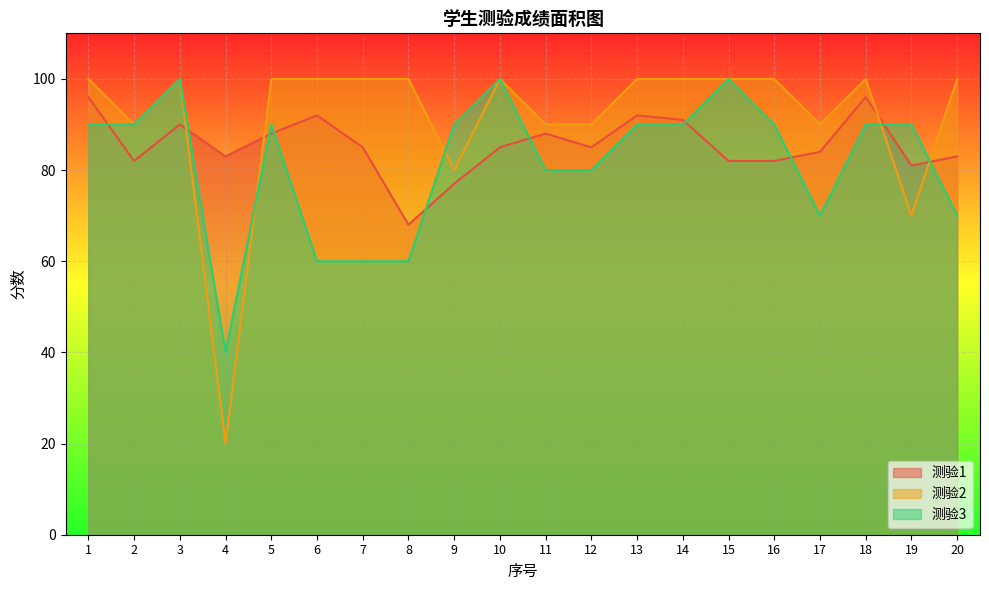

Reading left to right, list all the values displayed in this chart.

测验1: 1=96	2=82	3=90	4=83	5=88	6=92	7=85	8=68	9=77	10=85	11=88	12=85	13=92	14=91	15=82	16=82	17=84	18=96	19=81	20=83
测验2: 1=100	2=90	3=100	4=20	5=100	6=100	7=100	8=100	9=80	10=100	11=90	12=90	13=100	14=100	15=100	16=100	17=90	18=100	19=70	20=100
测验3: 1=90	2=90	3=100	4=40	5=90	6=60	7=60	8=60	9=90	10=100	11=80	12=80	13=90	14=90	15=100	16=90	17=70	18=90	19=90	20=70